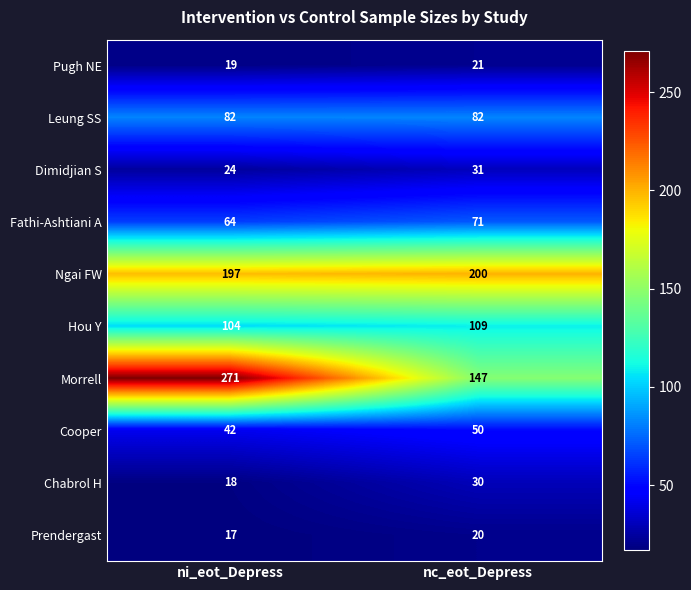

What is the difference between the Dimidjian S values at ni_eot_Depress and nc_eot_Depress?

7